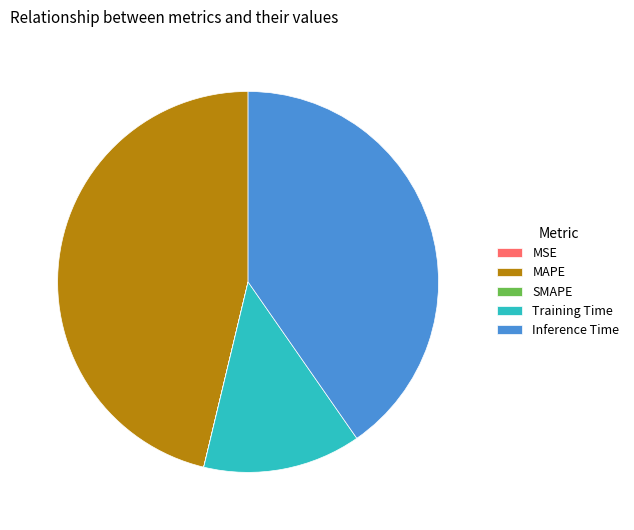

Does any single category account for the majority?

No